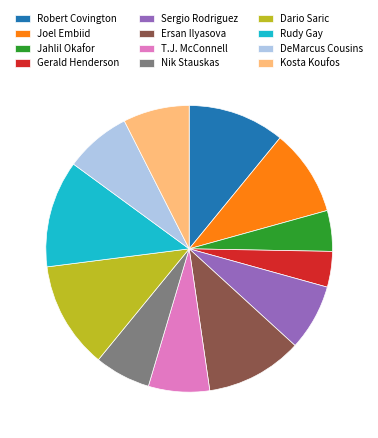

Combined, do Nik Stauskas and Gerald Henderson account for over 50%?

No